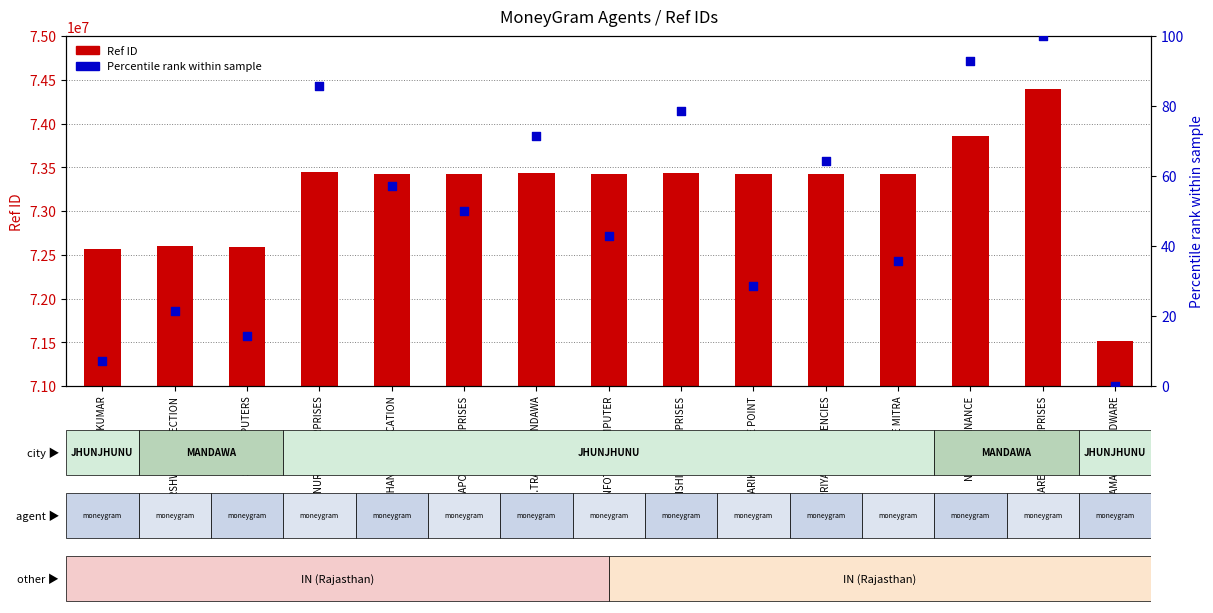

Is the value of Ref ID at NARSING FINANCE greater than the value of Percentile rank at PRIYANSHU AGENCIES?

Yes